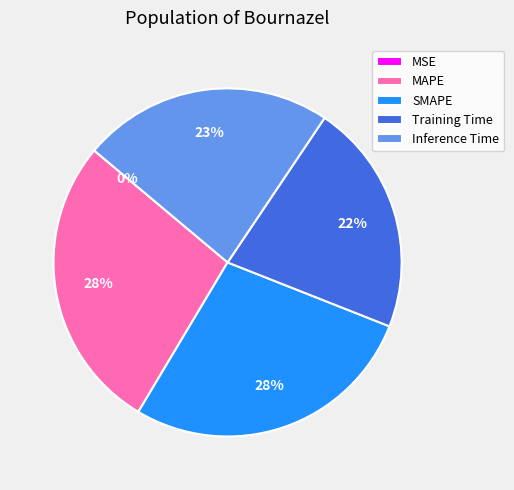

Does any single category account for the majority?

No